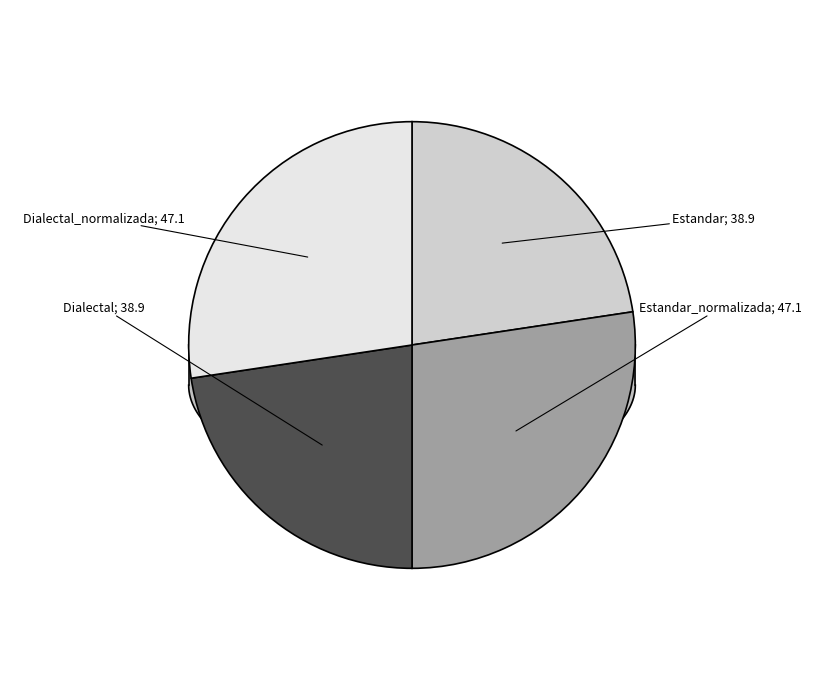

Does Dialectal account for over 50% of the chart?

No